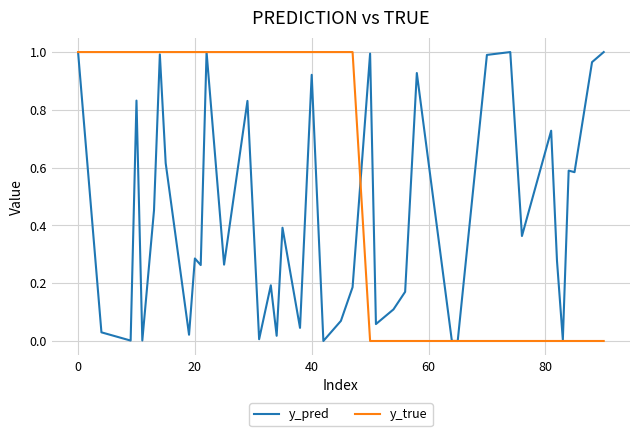

Rank the series by their average value, from highest to lowest.

y_true, y_pred